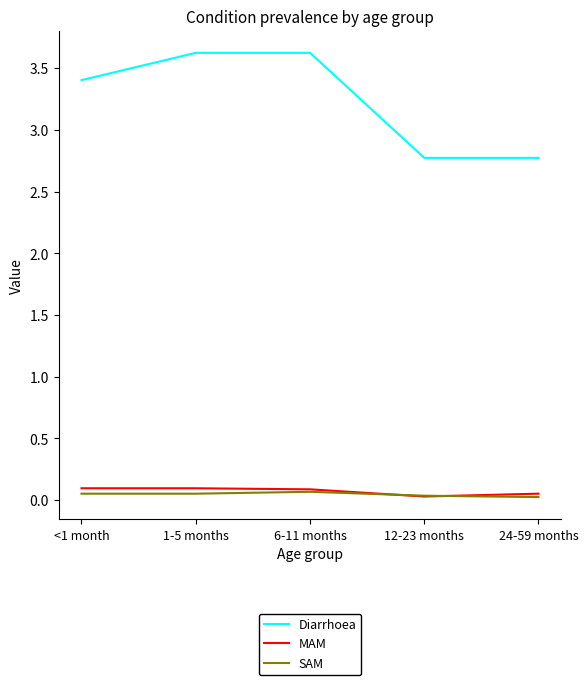

Which series has the largest range (max minus min)?

Diarrhoea